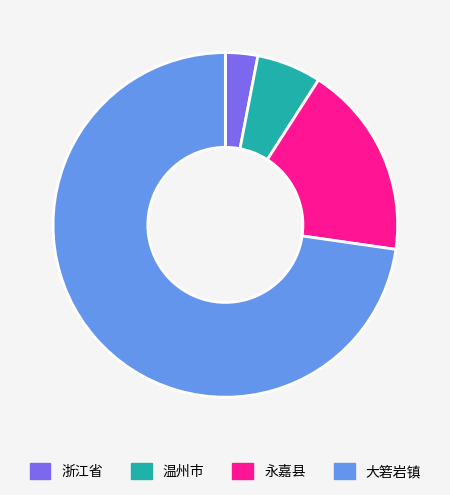

What is the largest slice in the pie chart?

大箬岩镇